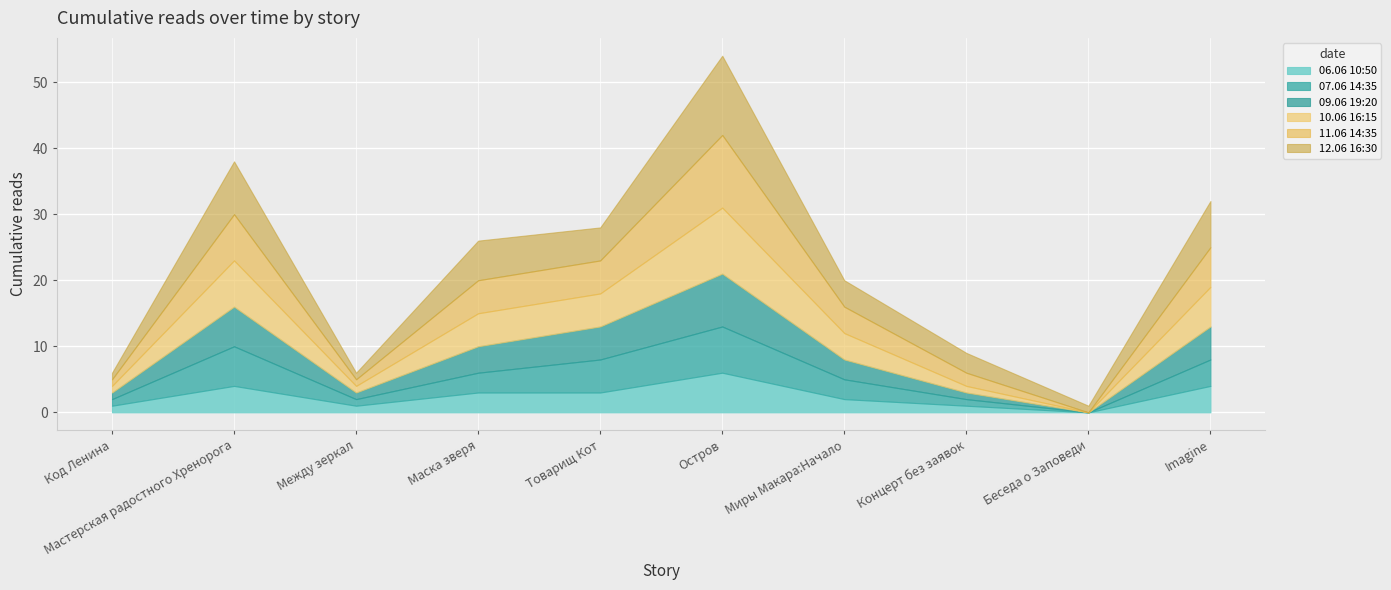

What is the total value across all series at Товарищ Кот?

28